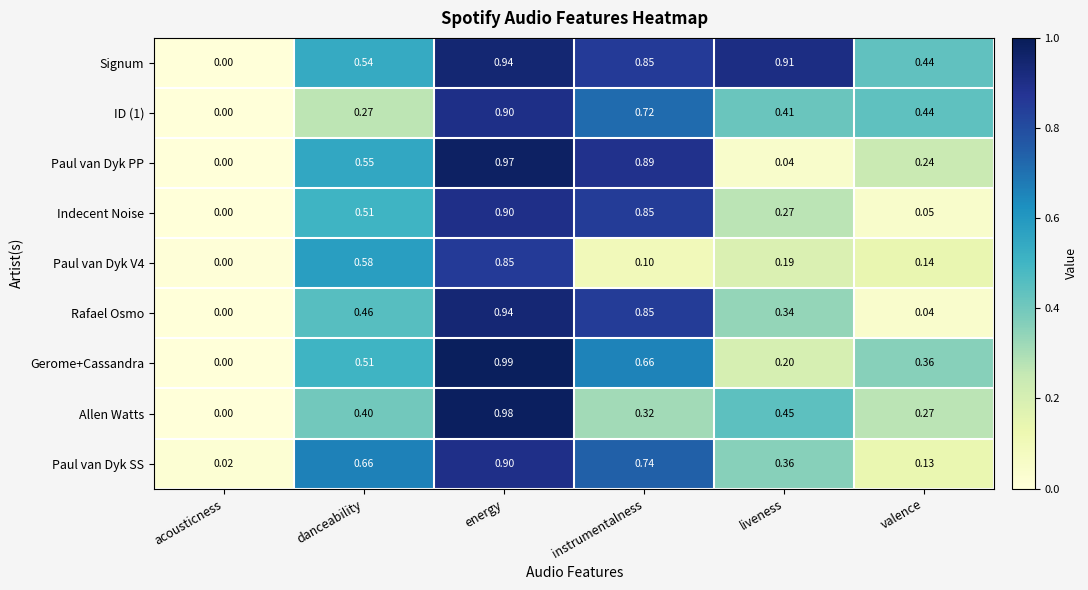

Rank the categories by Paul van Dyk PP value from lowest to highest.

acousticness, liveness, valence, danceability, instrumentalness, energy